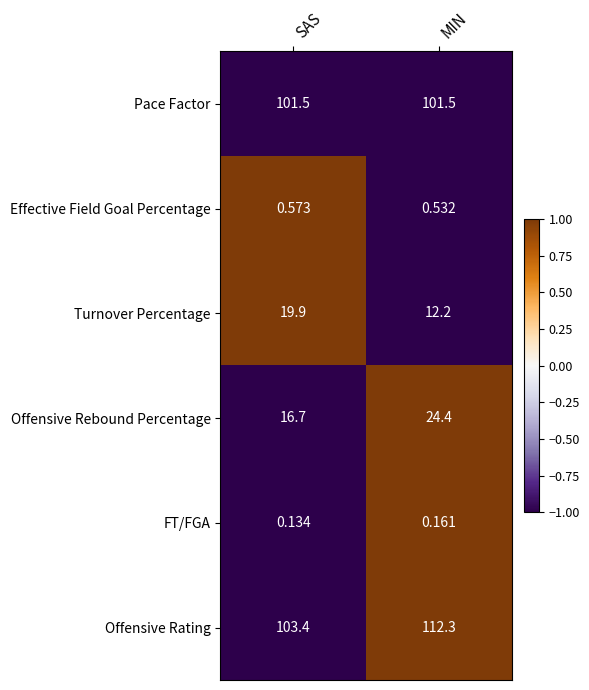

Which series has the largest range (max minus min)?

Offensive Rating